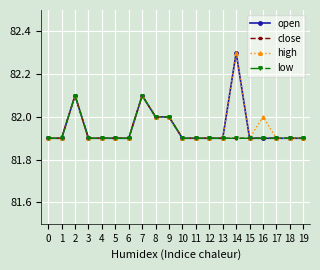

At which category is the sum across all series the highest?

2